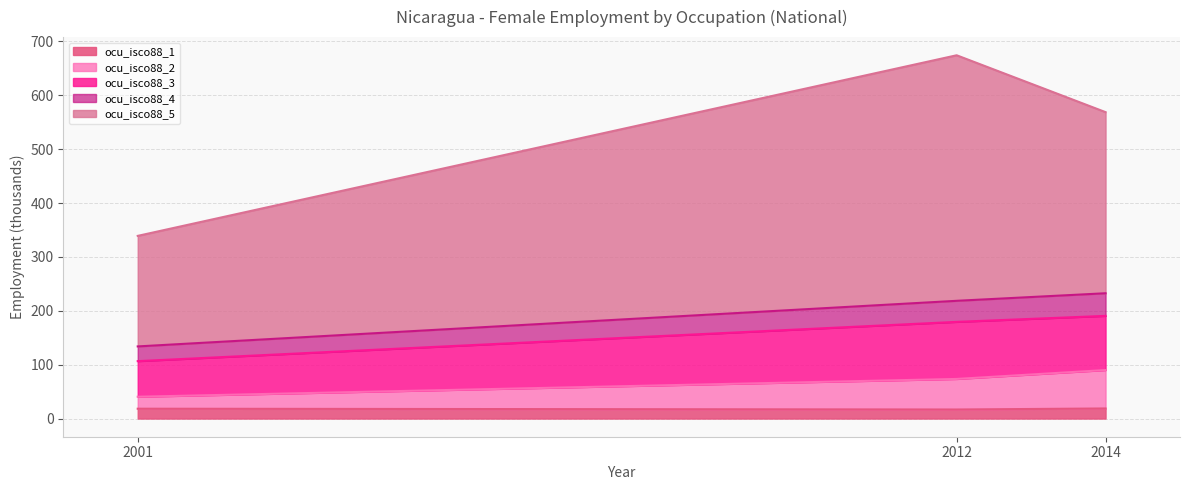

What is the difference between the maximum and minimum values in the ocu_isco88_1 series?

1.9